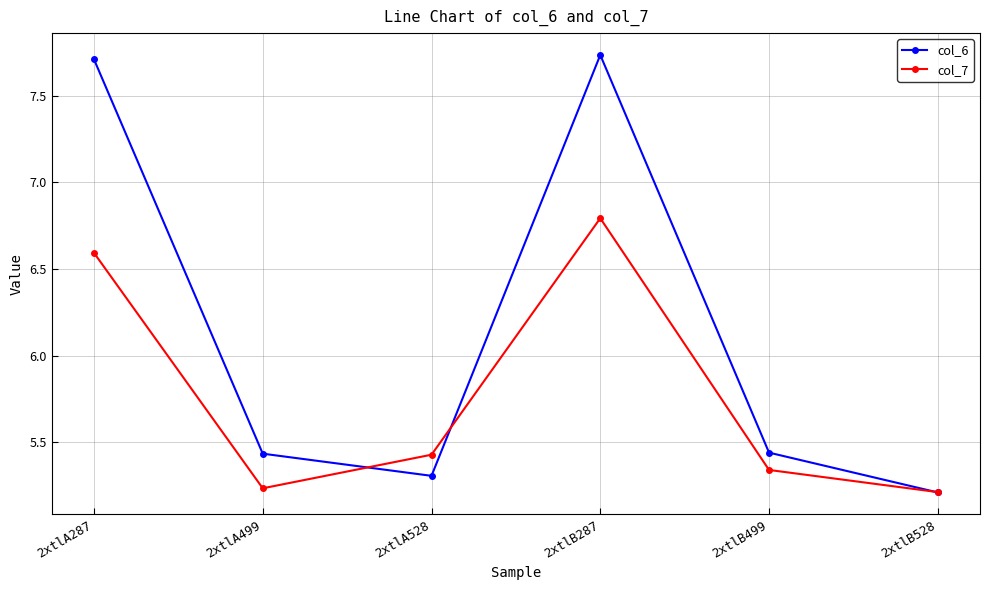

How many categories are shown in the chart?

6